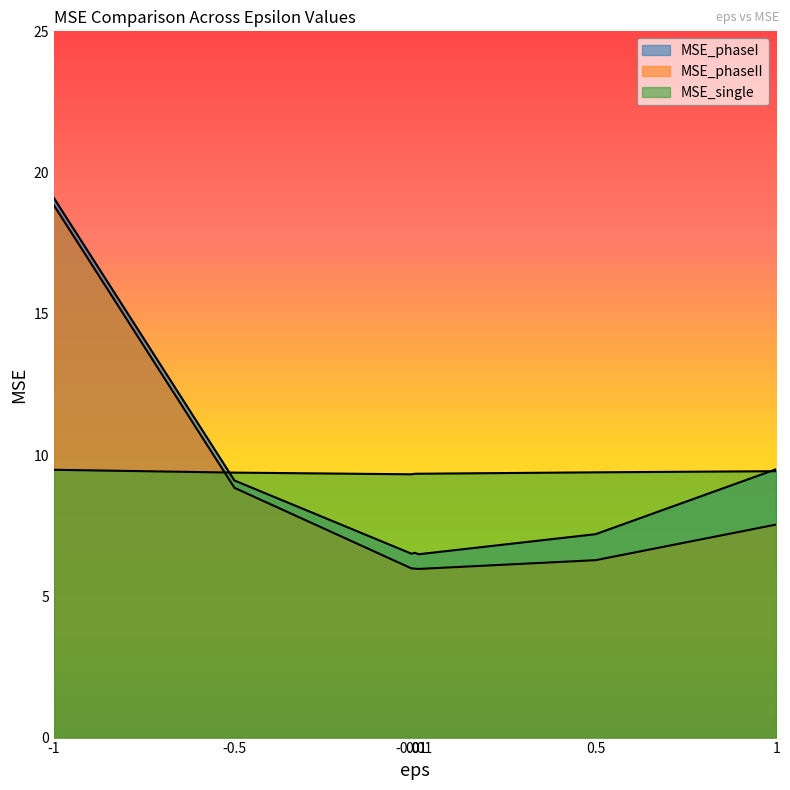

What are all the series names shown in the legend?

MSE_phaseI, MSE_phaseII, MSE_single